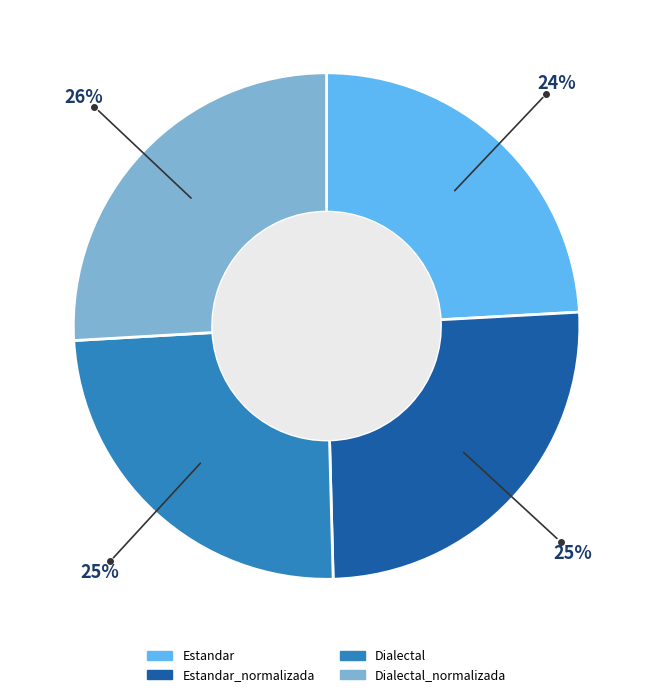

Is there any slice that represents more than half of the pie?

No